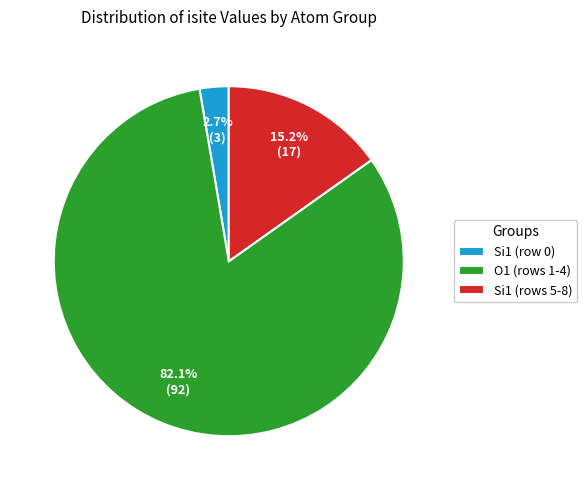

Combined, what portion of the pie is Si1 (row 0) and Si1 (rows 5-8)?

17.9%